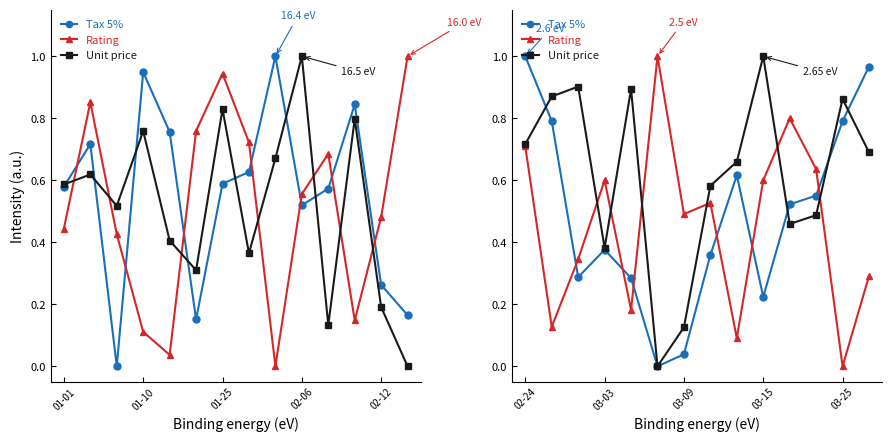

Does the chart have visible grid lines?

No